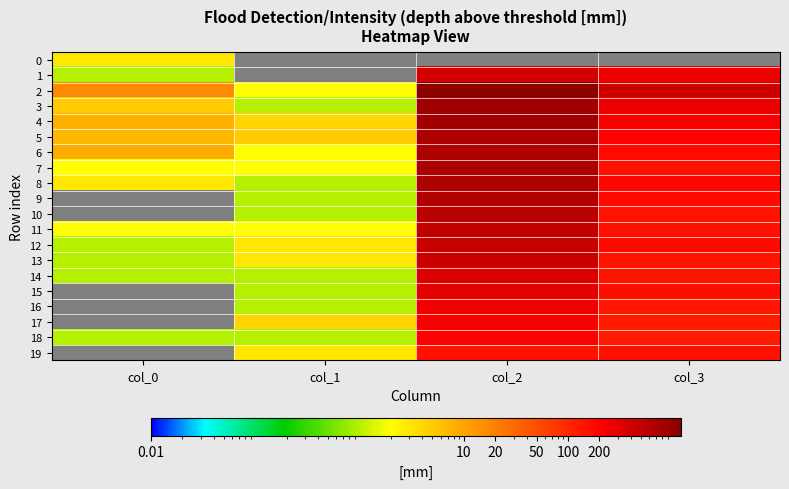

Which has a higher value, col_1 or col_3?

col_1